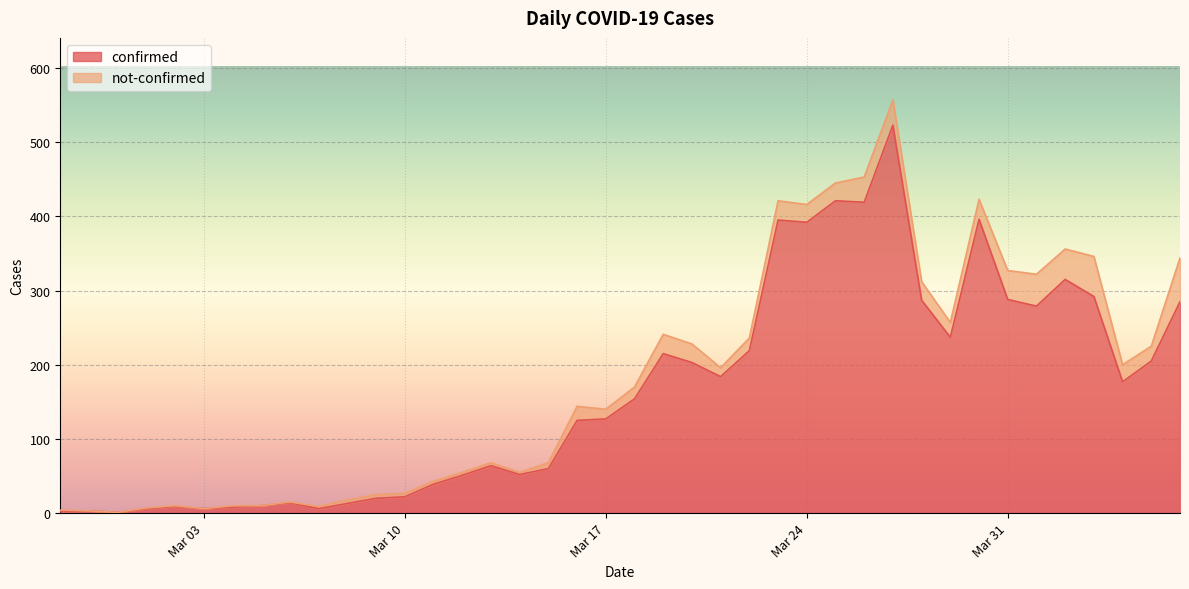

At which category does the data reach its first local valley?

2020-02-29